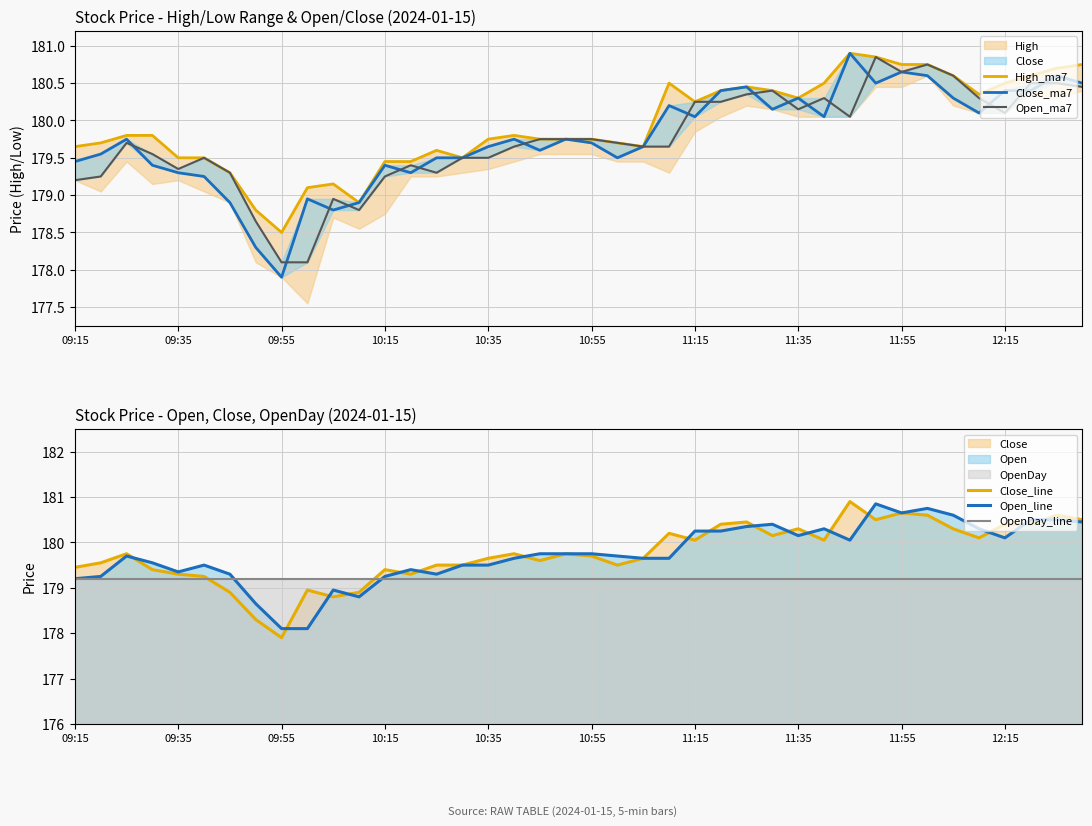

Which series has the largest range (max minus min)?

Close_ma7